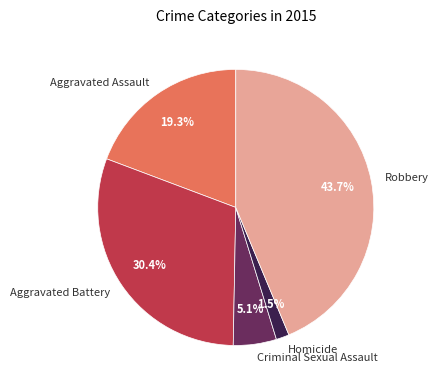

Is it true that Criminal Sexual Assault is 5% of the pie?

True